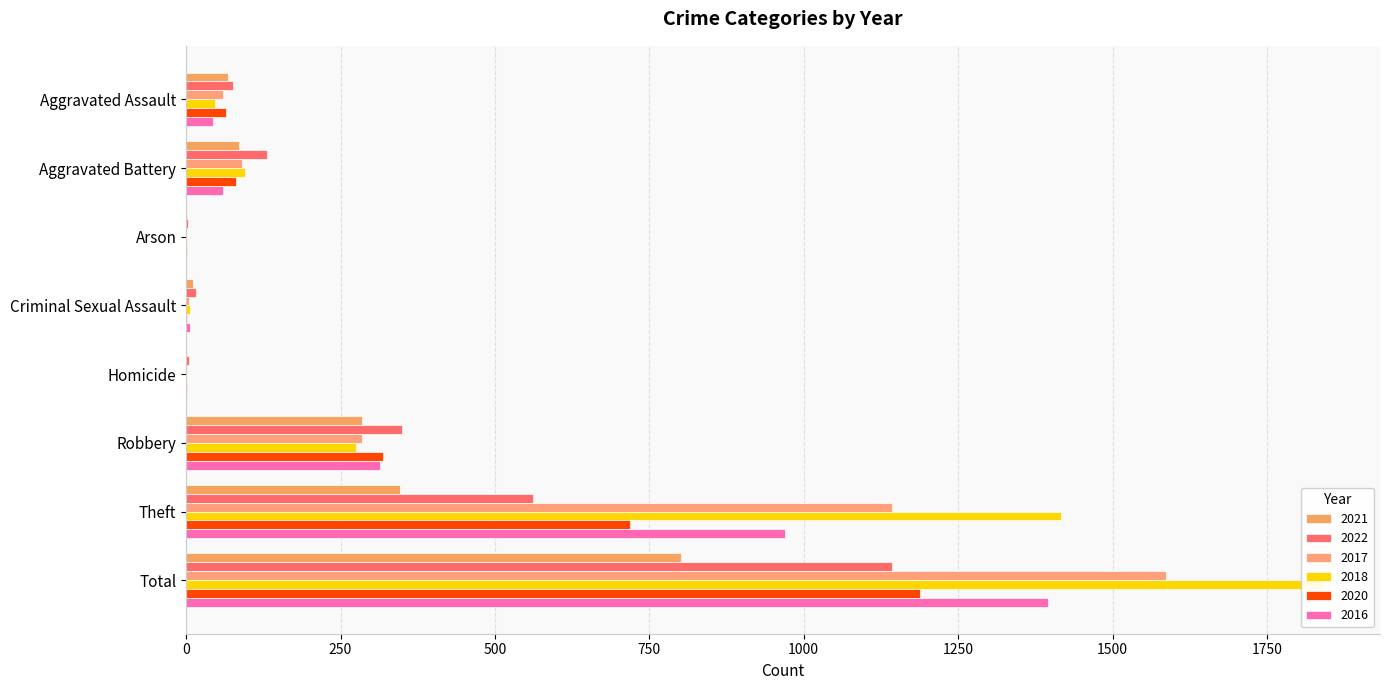

Are the bars horizontal?

Yes